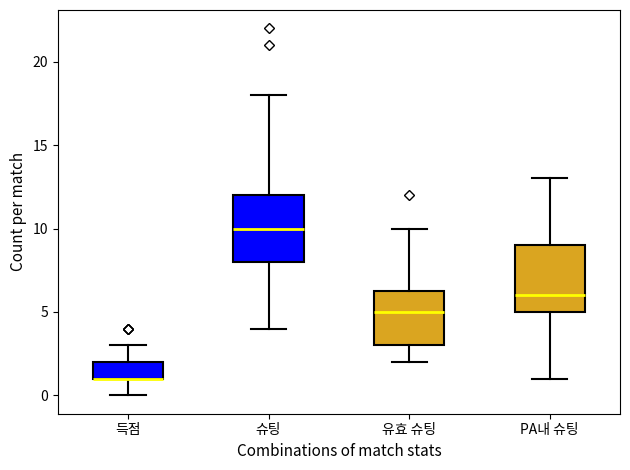

Reading left to right, transcribe this box plot: for each box, give where its median line is, the range the box spans, and where its two whiskers end, as read against the y-axis. The values are not printed on the chart, so give them approximately, as read against the axis.

득점: median 1.0 (drawn on the box's lower edge), box 1.0 to 2.0, whiskers 0.0 to 3.0
슈팅: median 10.0, box 8.0 to 12.0, whiskers 4.0 to 18.0
유효 슈팅: median 5.0, box 3.0 to 6.5, whiskers 2.0 to 10.0
PA내 슈팅: median 6.0, box 5.0 to 9.0, whiskers 1.0 to 13.0